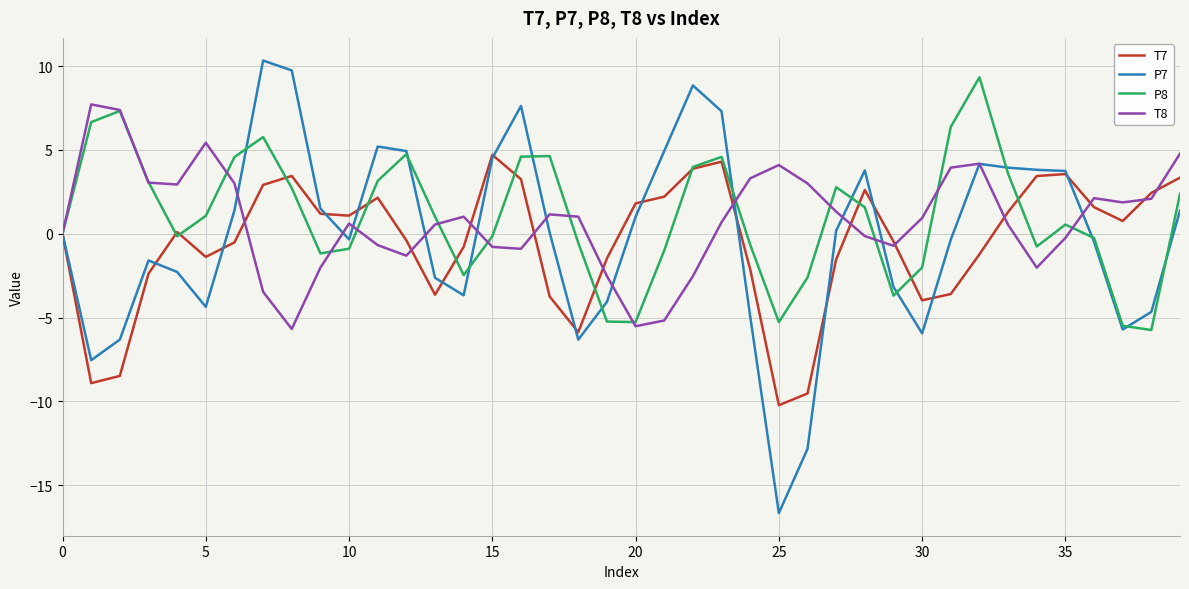

True or false: T8 and P8 intersect in this chart.

True